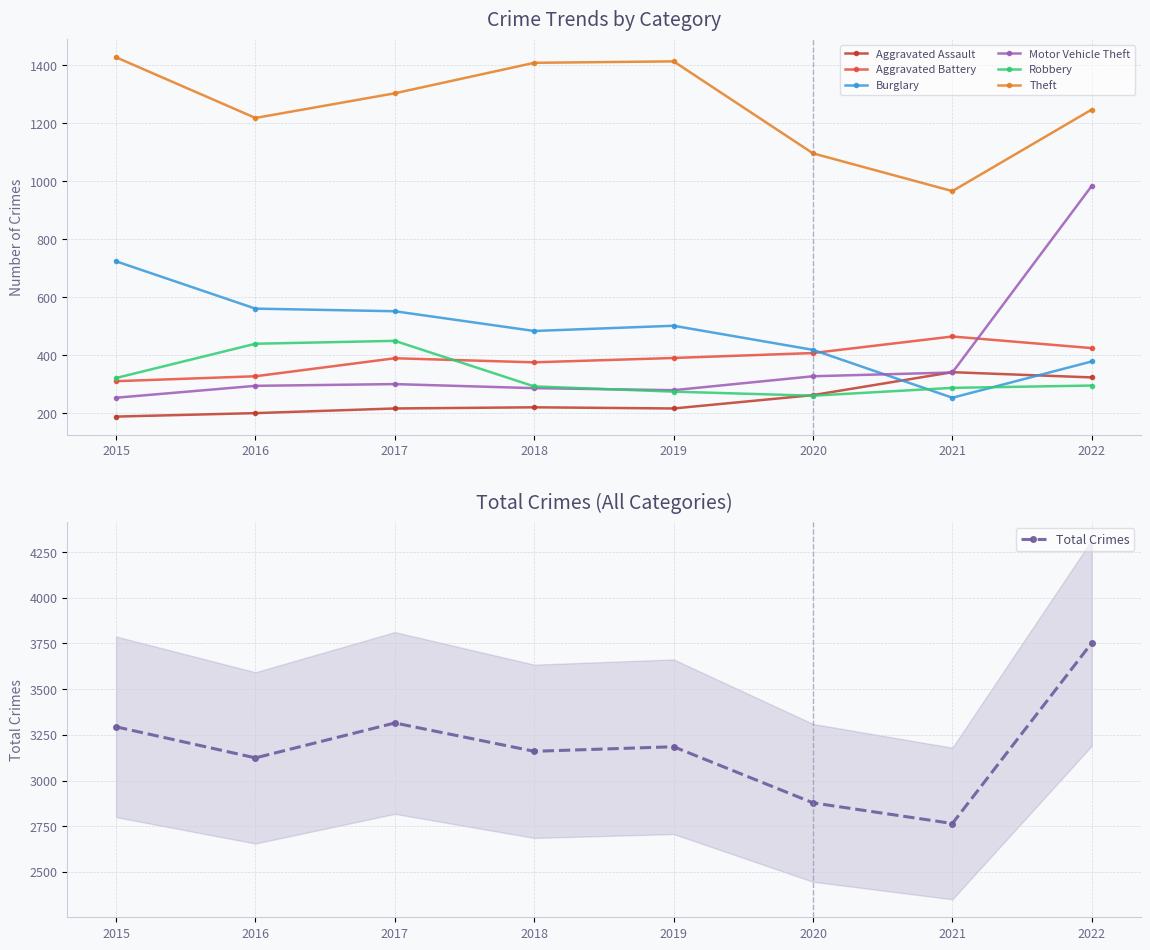

Which series has the largest range (max minus min)?

Motor Vehicle Theft